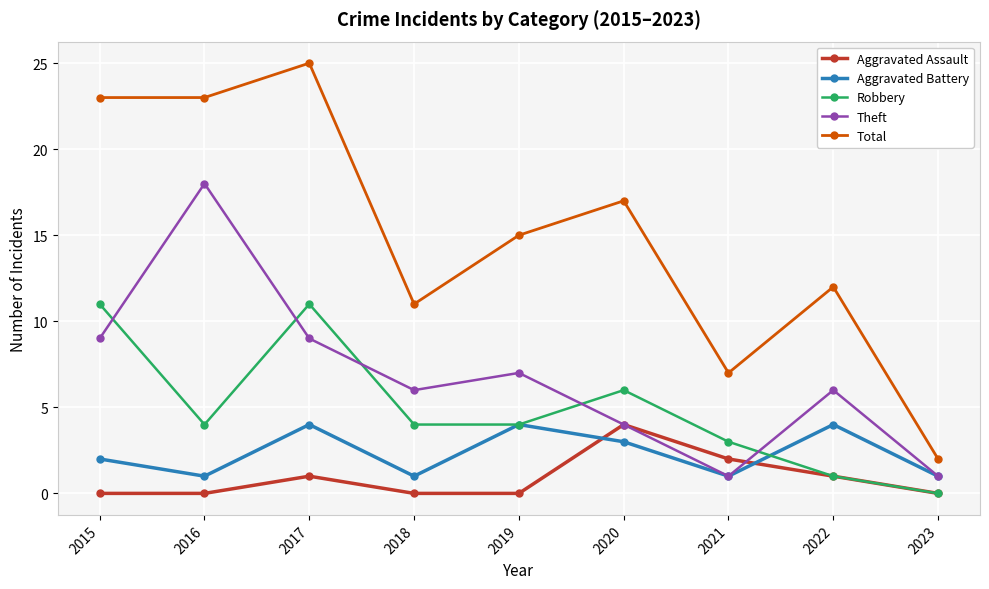

How many lines are shown in the chart?

5